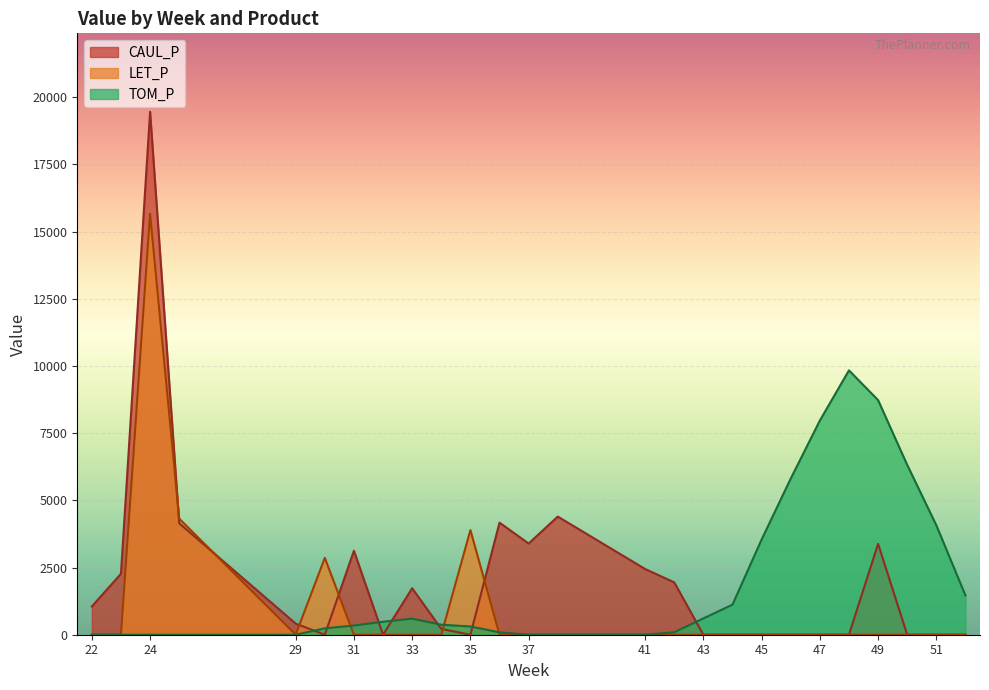

Rank the categories by LET_P value from lowest to highest.

22, 23, 29, 31, 33, 34, 36, 37, 38, 42, 43, 49, 30, 32, 46, 48, 52, 35, 25, 24